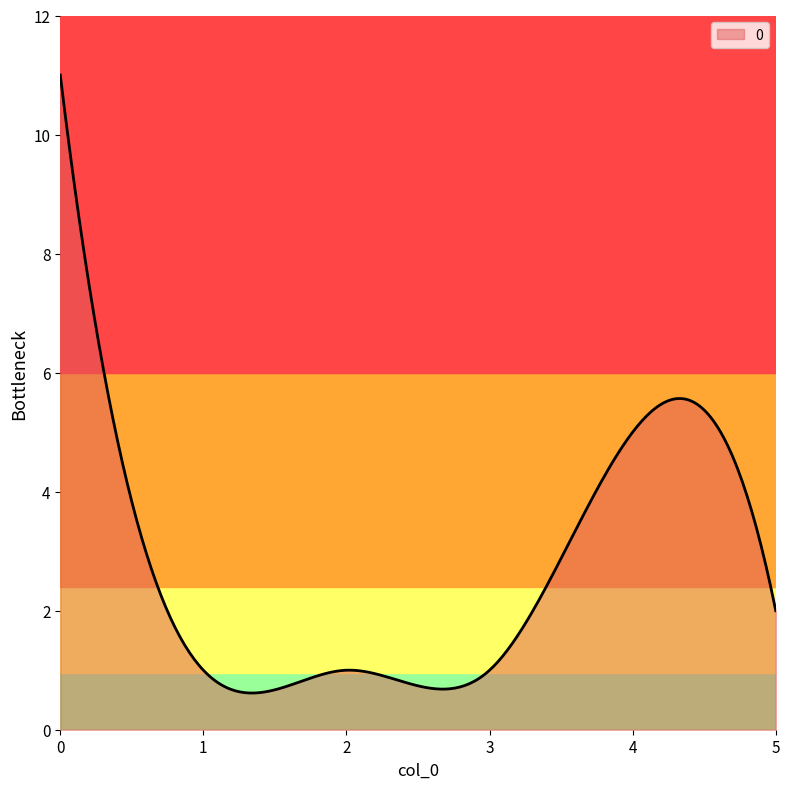

What is the greatest value displayed?

11.0